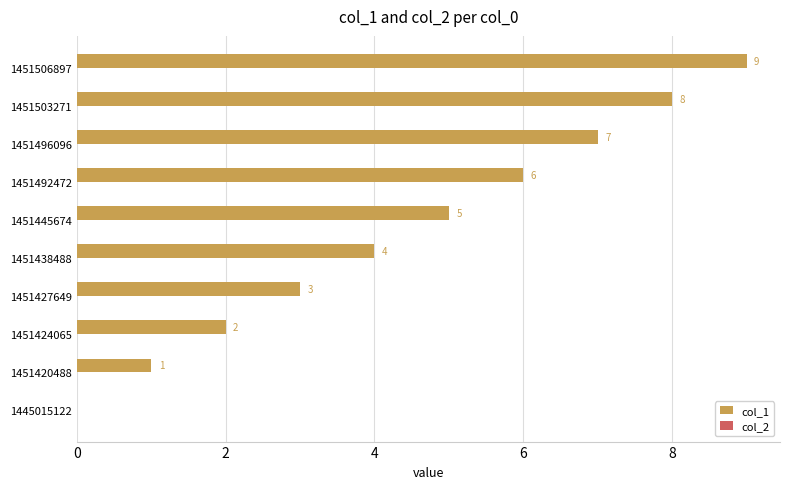

What is the sum of all values?

45